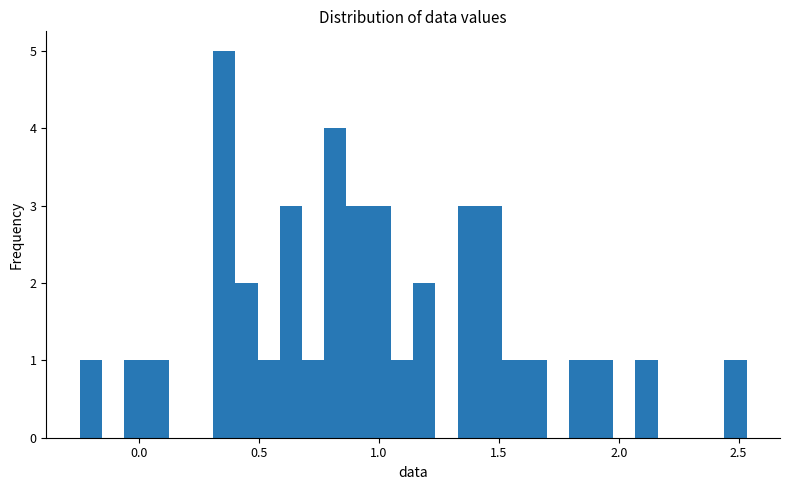

Read against the x-axis, roughly where is the centre of the tallest bar?

0.35